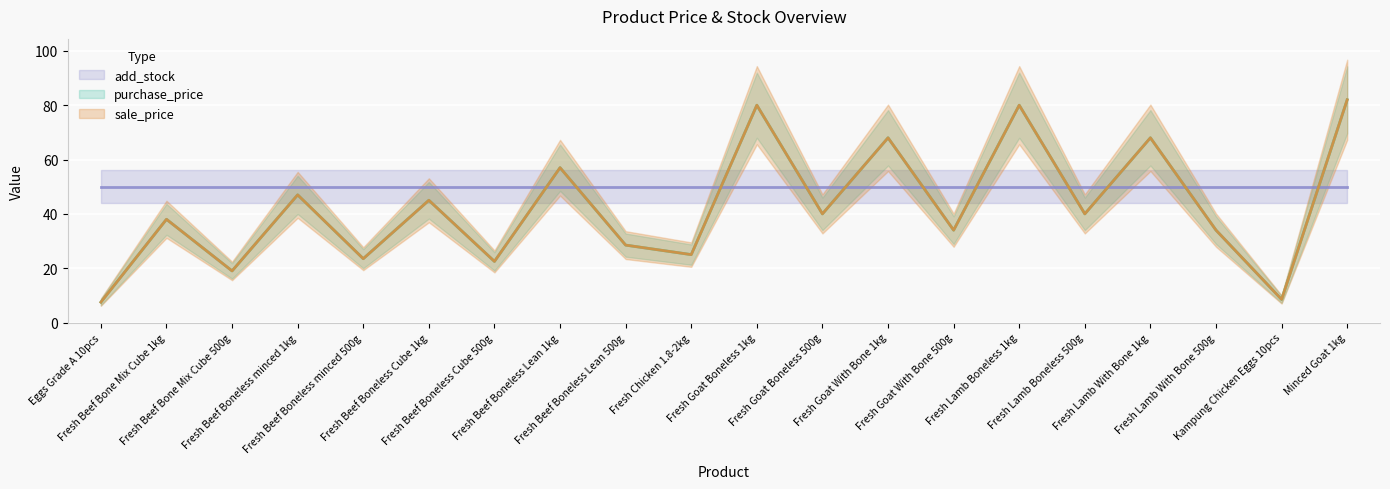

What is the value of the purchase_price point at the 12th from the left?

40.0